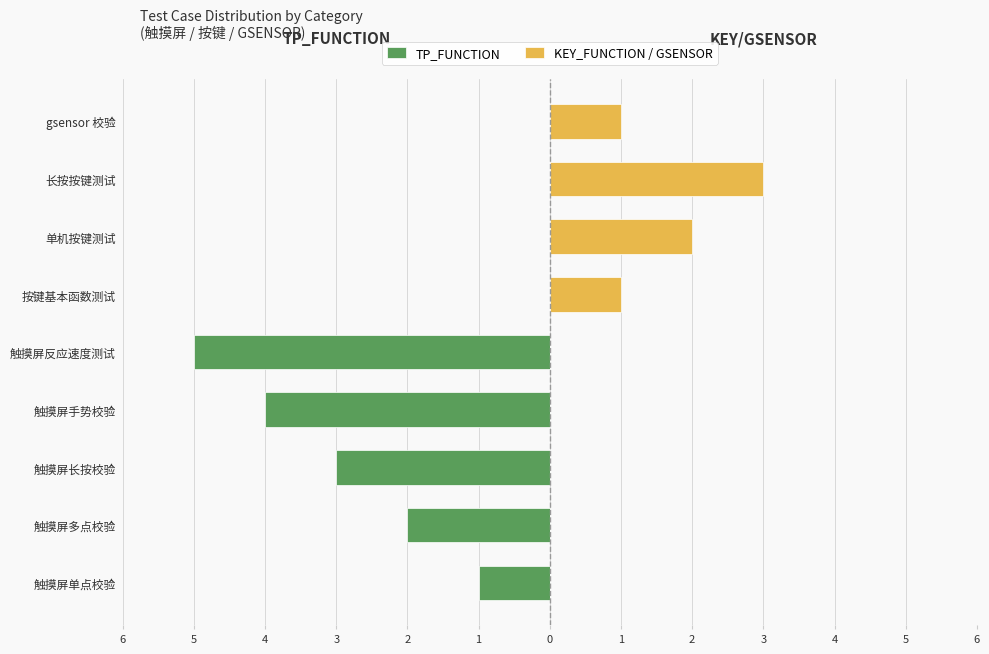

Between 按键基本函数测试 and 长按按键测试, which is larger?

按键基本函数测试